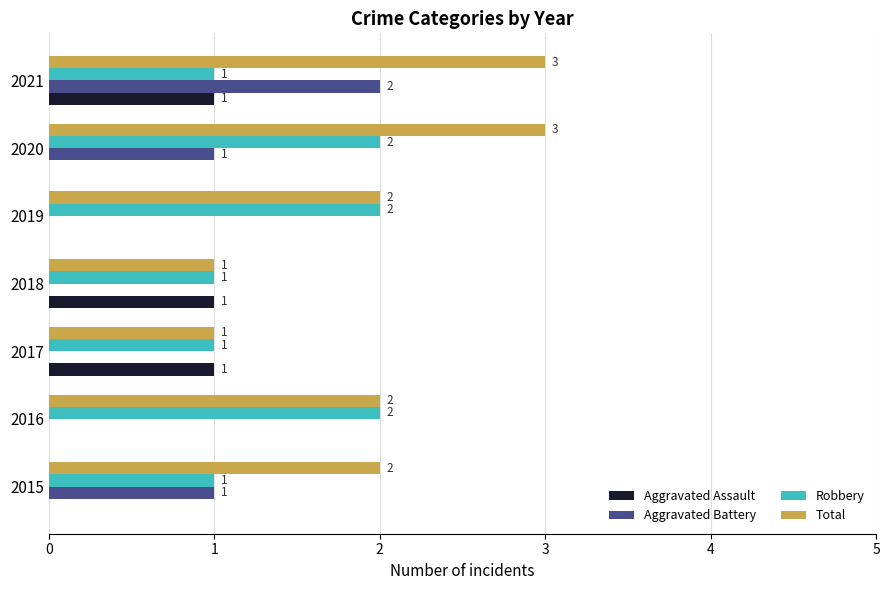

The value of Aggravated Assault at 2020 is -1. True or false?

False